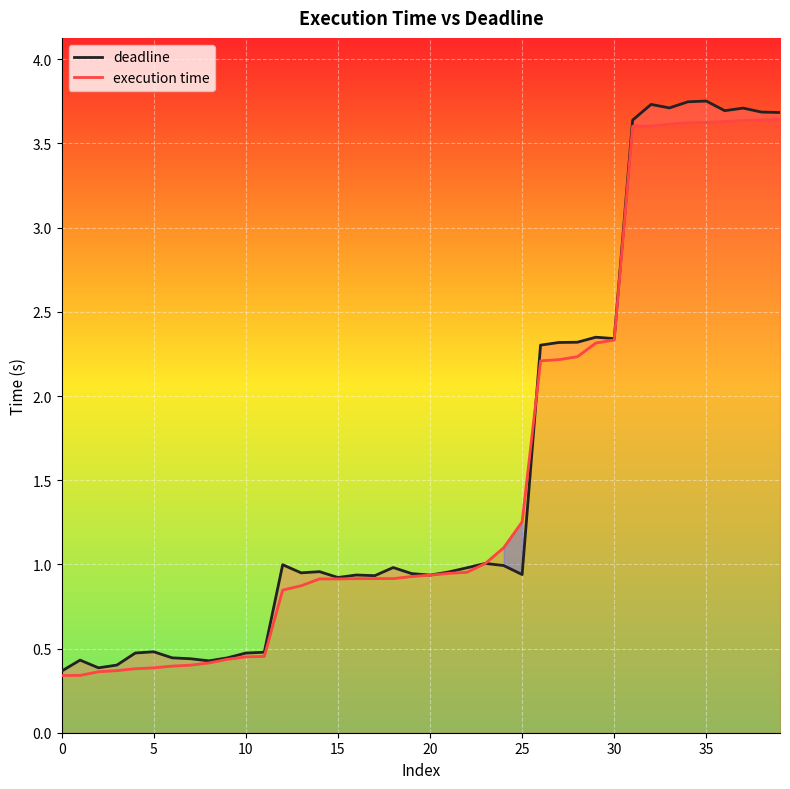

How many categories are shown in the chart?

40